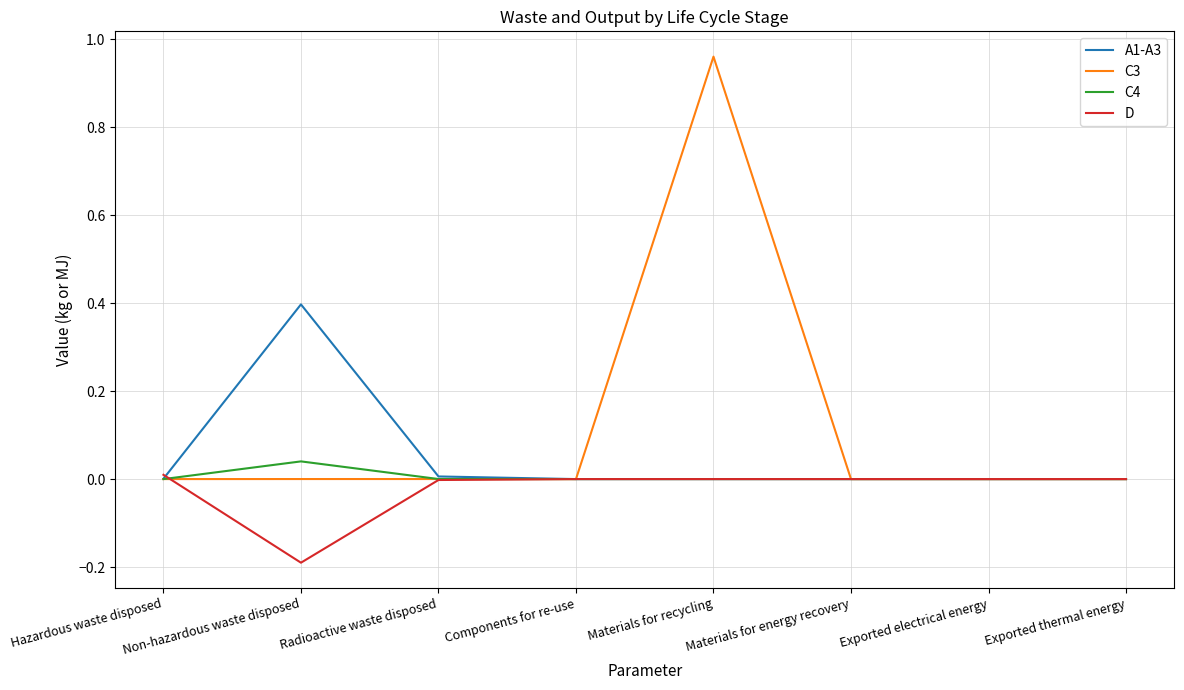

What is the average value of the A1-A3 series?

0.1